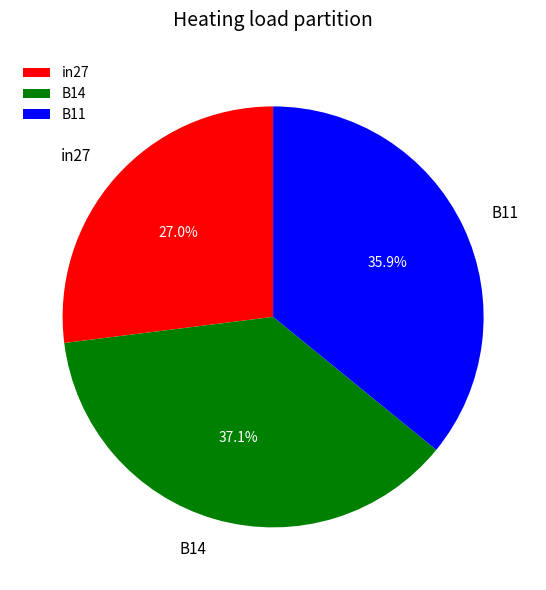

What is the total percentage of in27 and B11?

62.9%